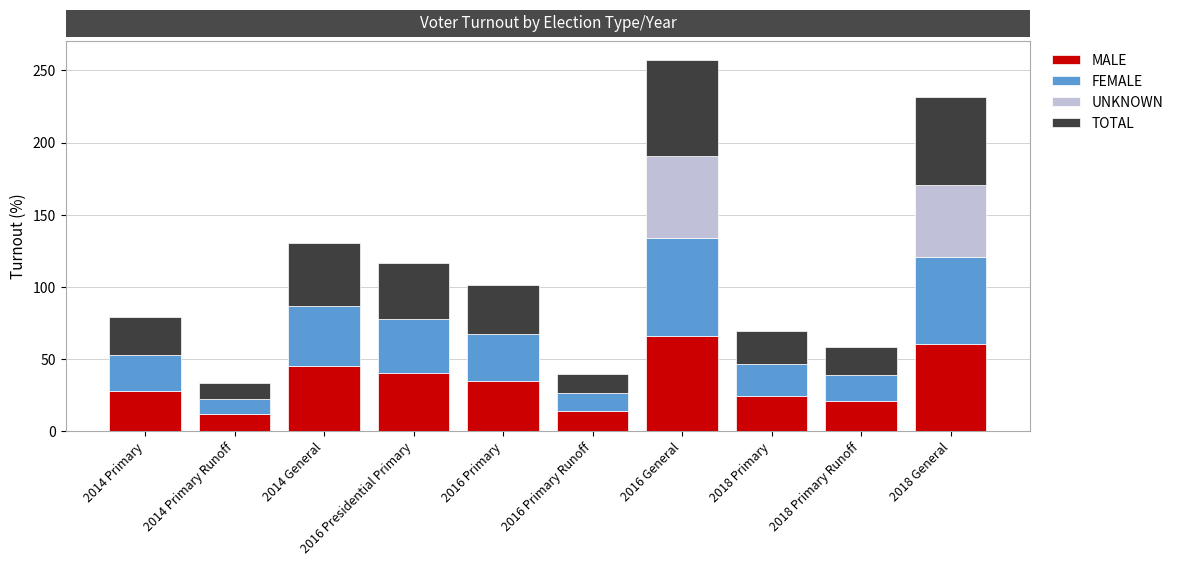

Count the number of data series in this chart.

4